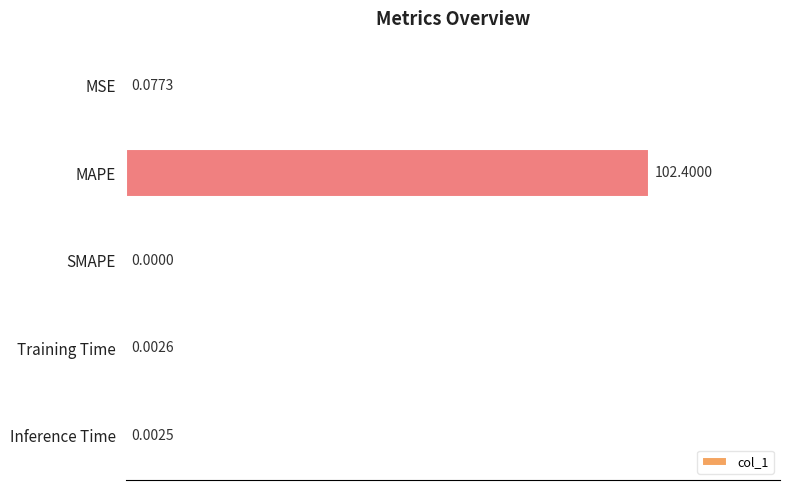

How many distinct data groups are displayed?

1